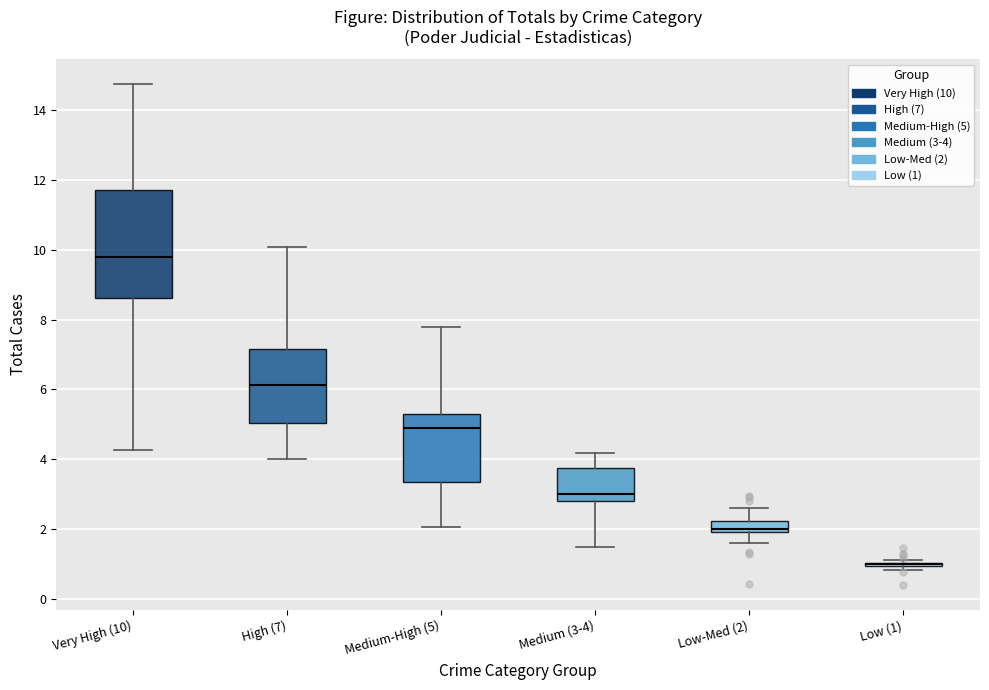

Comparing the boxes themselves (not the whiskers), which one is the tallest?

Very High (10)